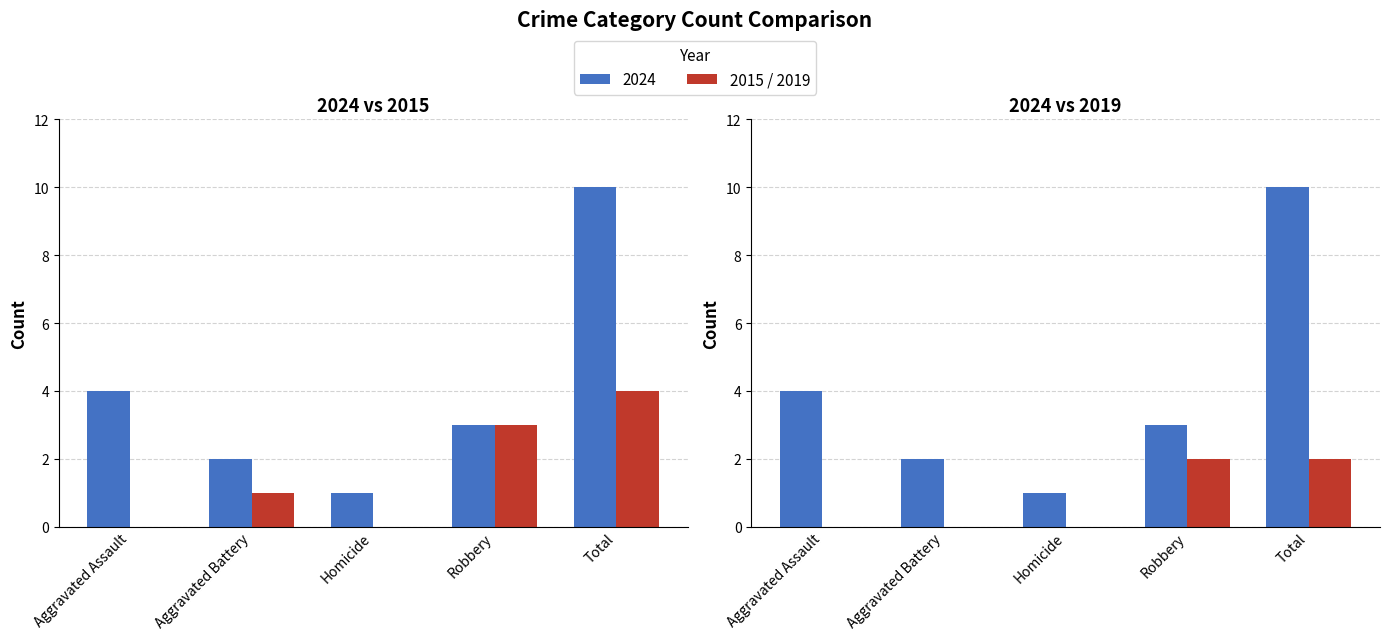

What is the label of the 2nd bar from the left?

Aggravated Battery